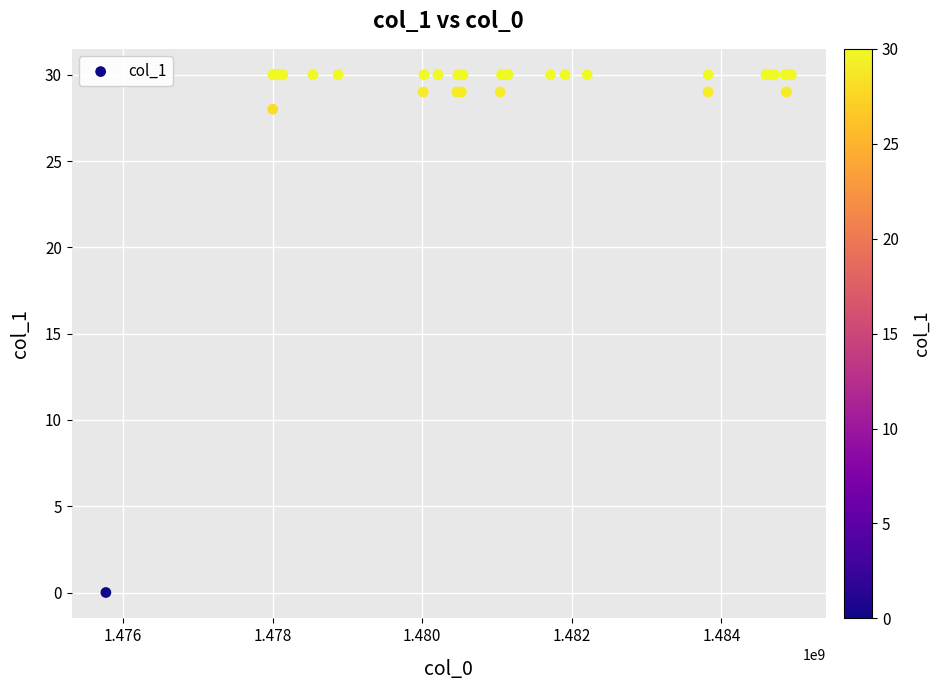

What Y value in the scatter plot is closest to 15?

28